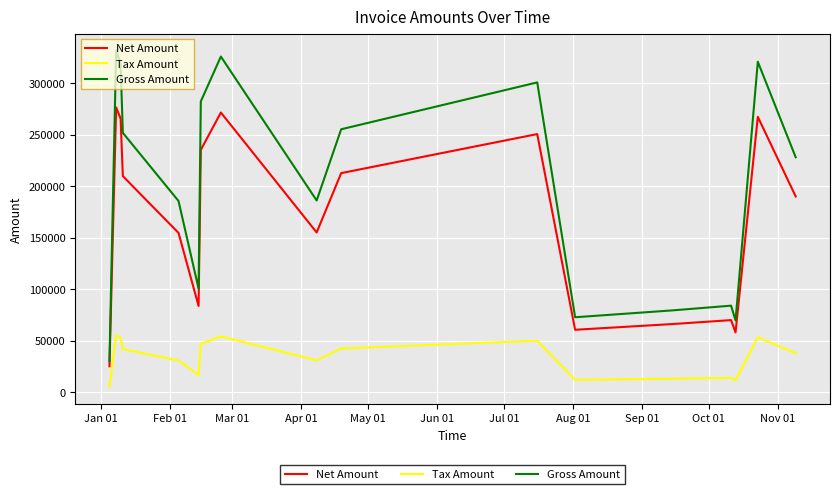

True or false: Gross Amount and Tax Amount cross at least once.

False